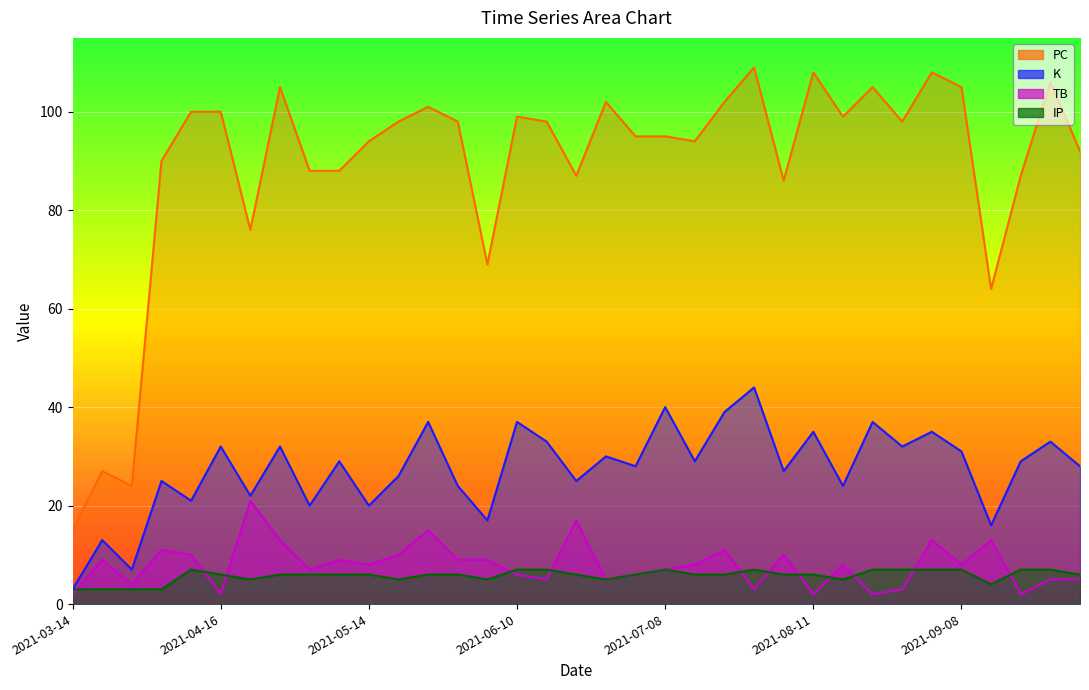

What is the sum of all K values?

960